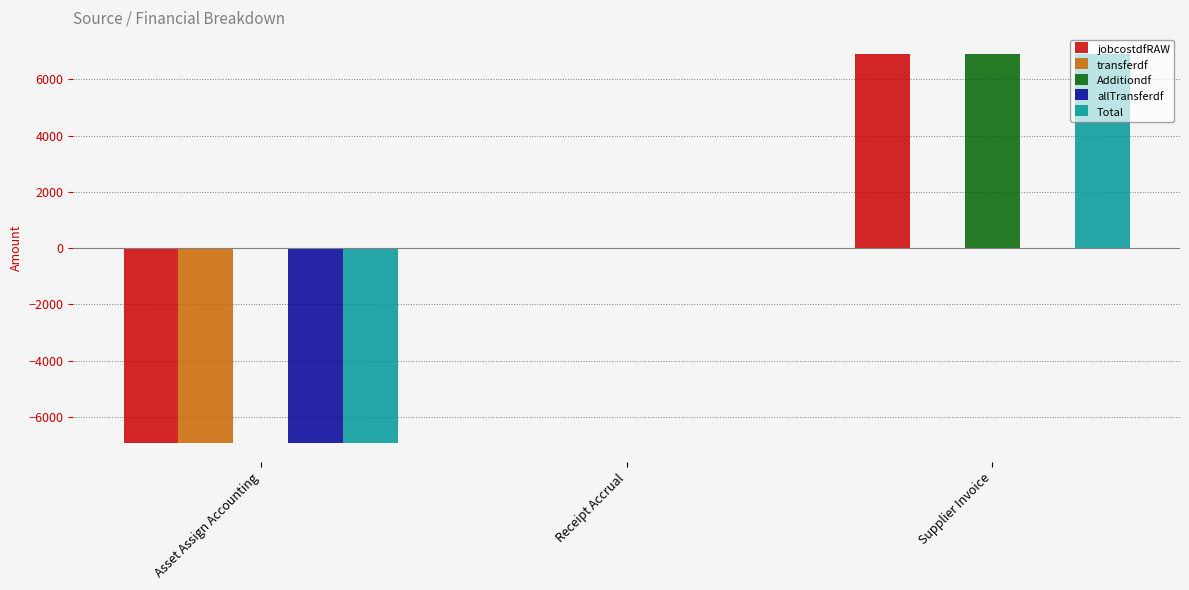

Which category has the highest value across all series?

Supplier Invoice